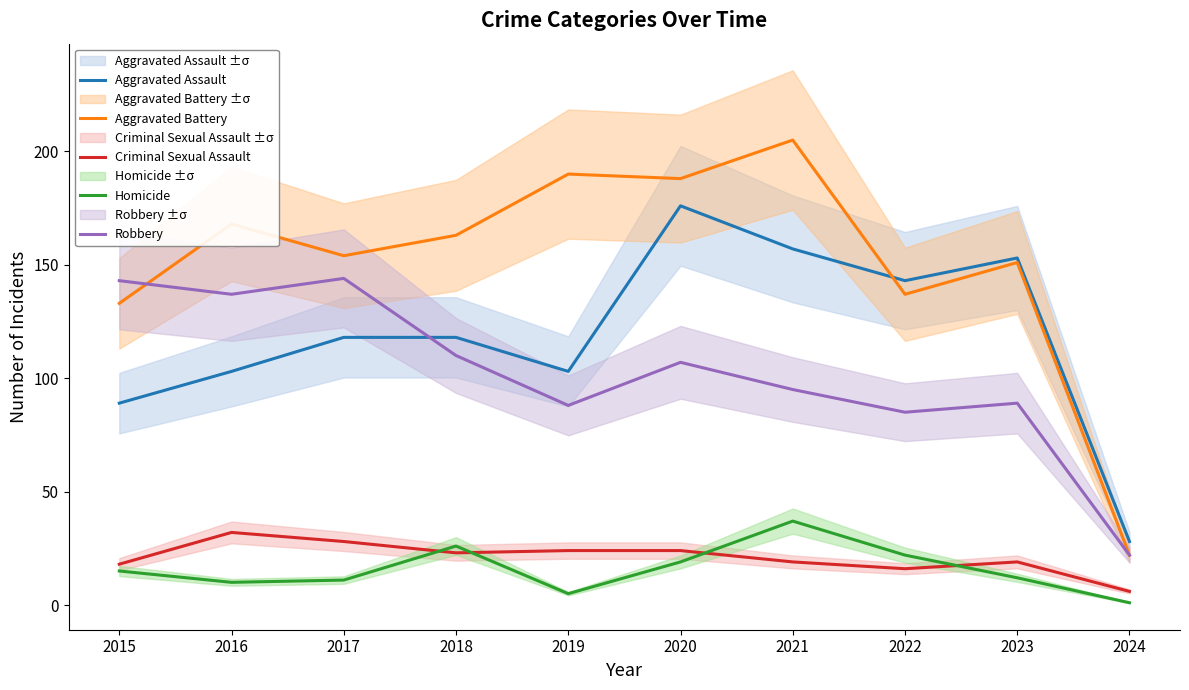

True or false: Robbery has more than 1 interior local peaks.

True